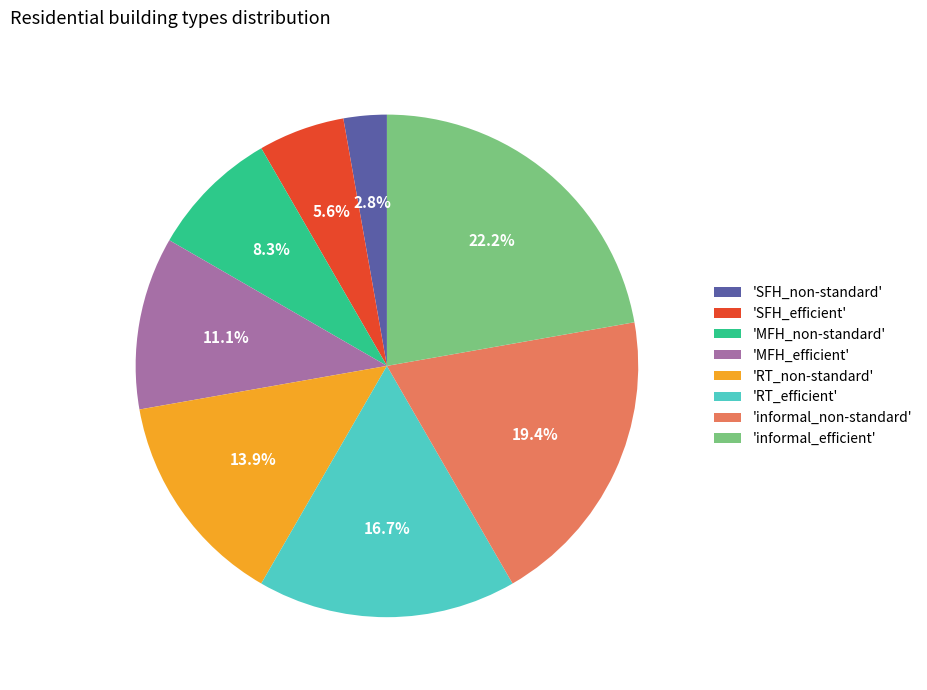

Is 'SFH_non-standard' the majority of the pie?

No